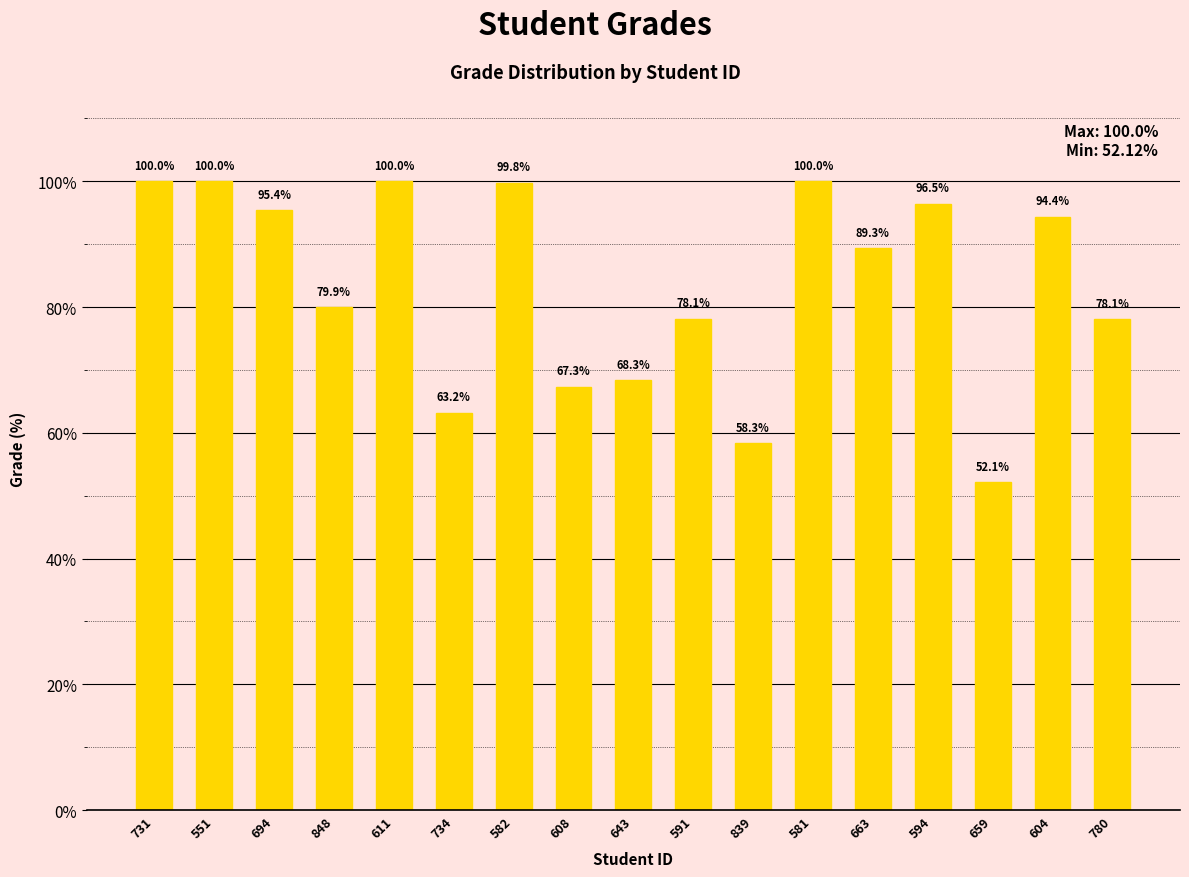

Does the chart contain any negative values?

No